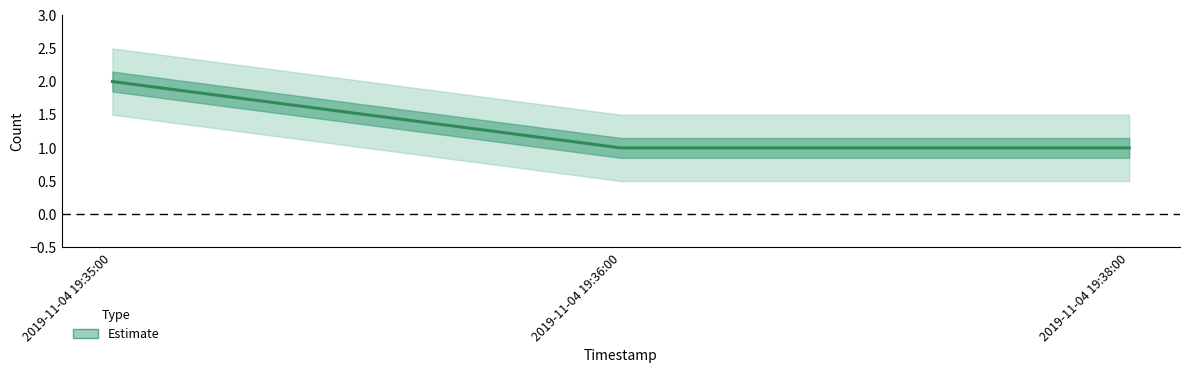

Which label corresponds to the smallest value in the chart?

2019-11-04 19:36:00